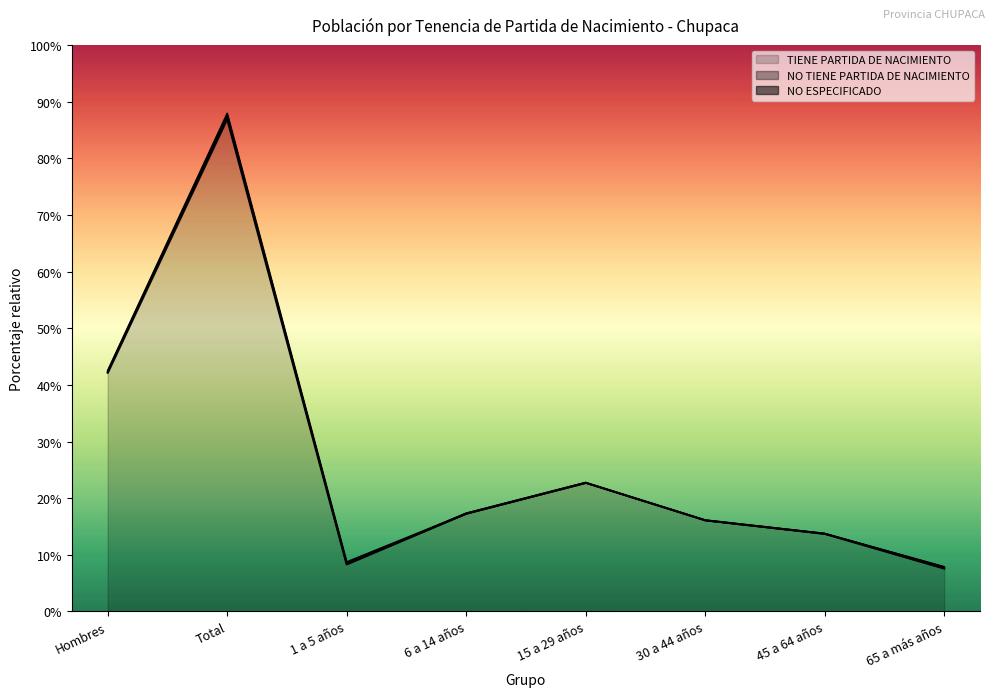

At which label does NO ESPECIFICADO reach its minimum?

30 a 44 años